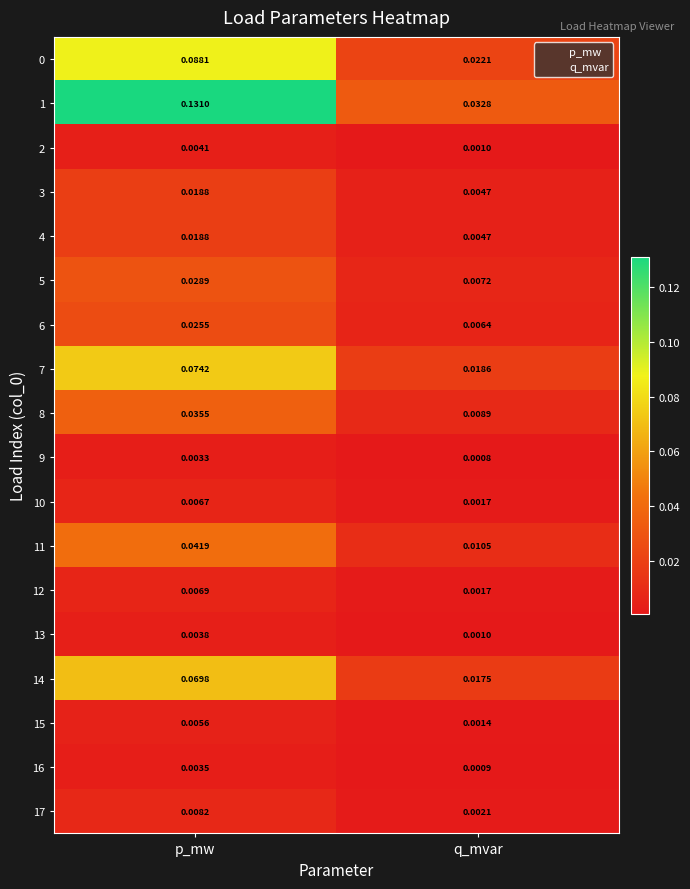

Where is 6 nearest to the value 0?

q_mvar